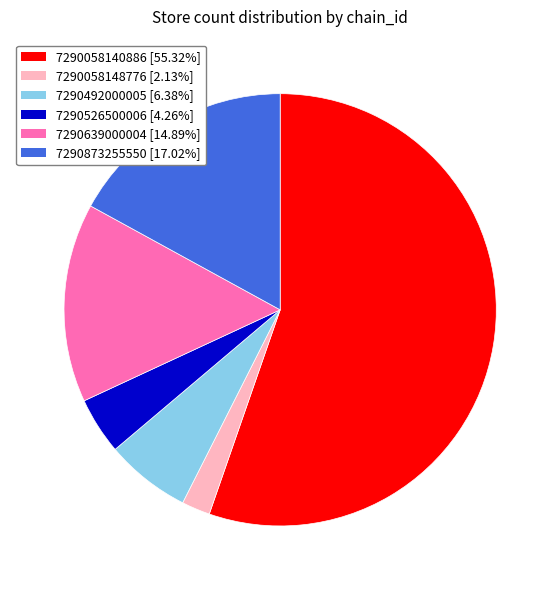

What is the smallest slice in the pie chart?

7290058148776